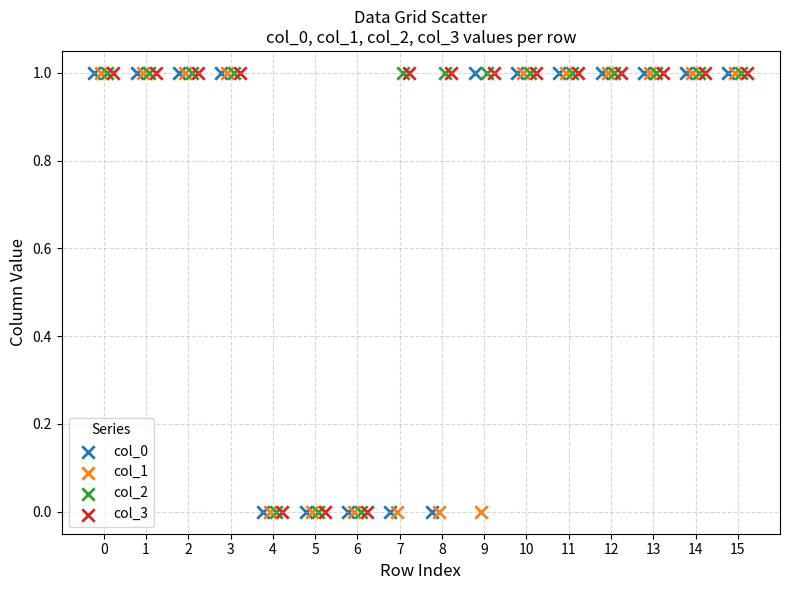

What are all the series names shown in the legend?

col_0, col_1, col_2, col_3